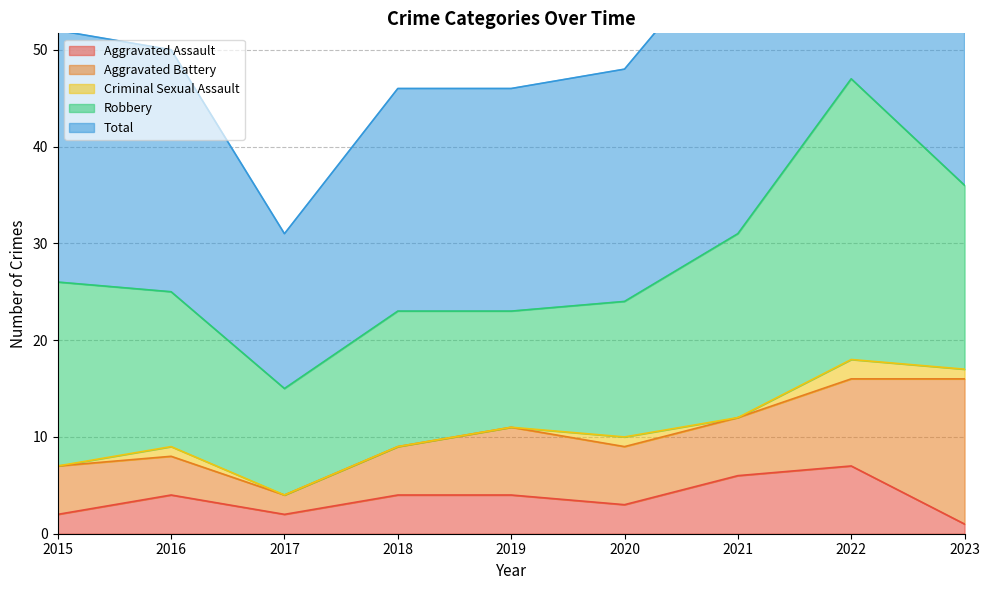

At which category does Total reach its first local valley?

2017